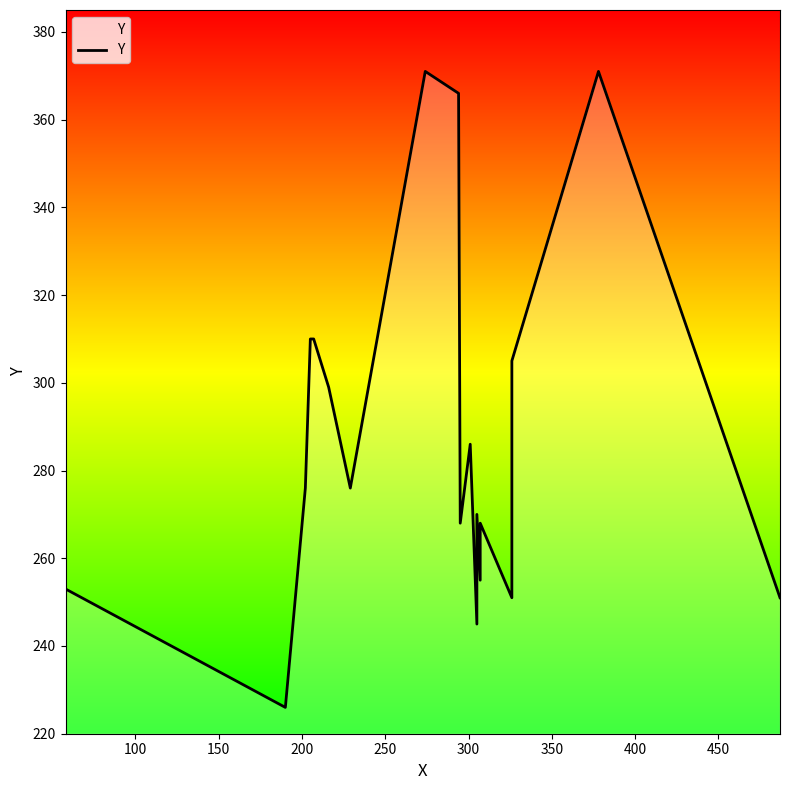

How many points are higher than both their immediate neighbors (excluding endpoints)?

5